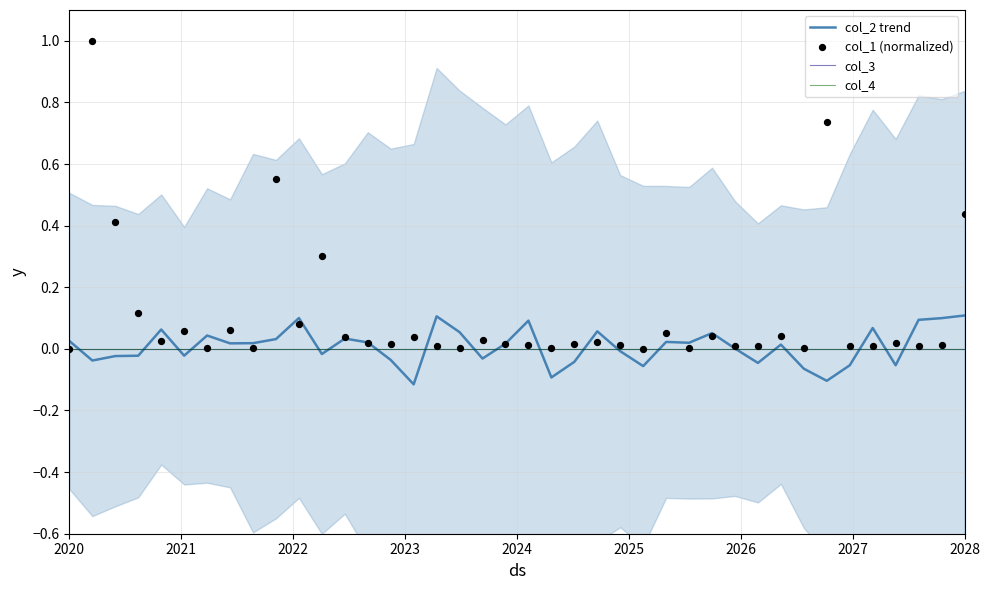

At which category is the sum across all series the highest?

2021